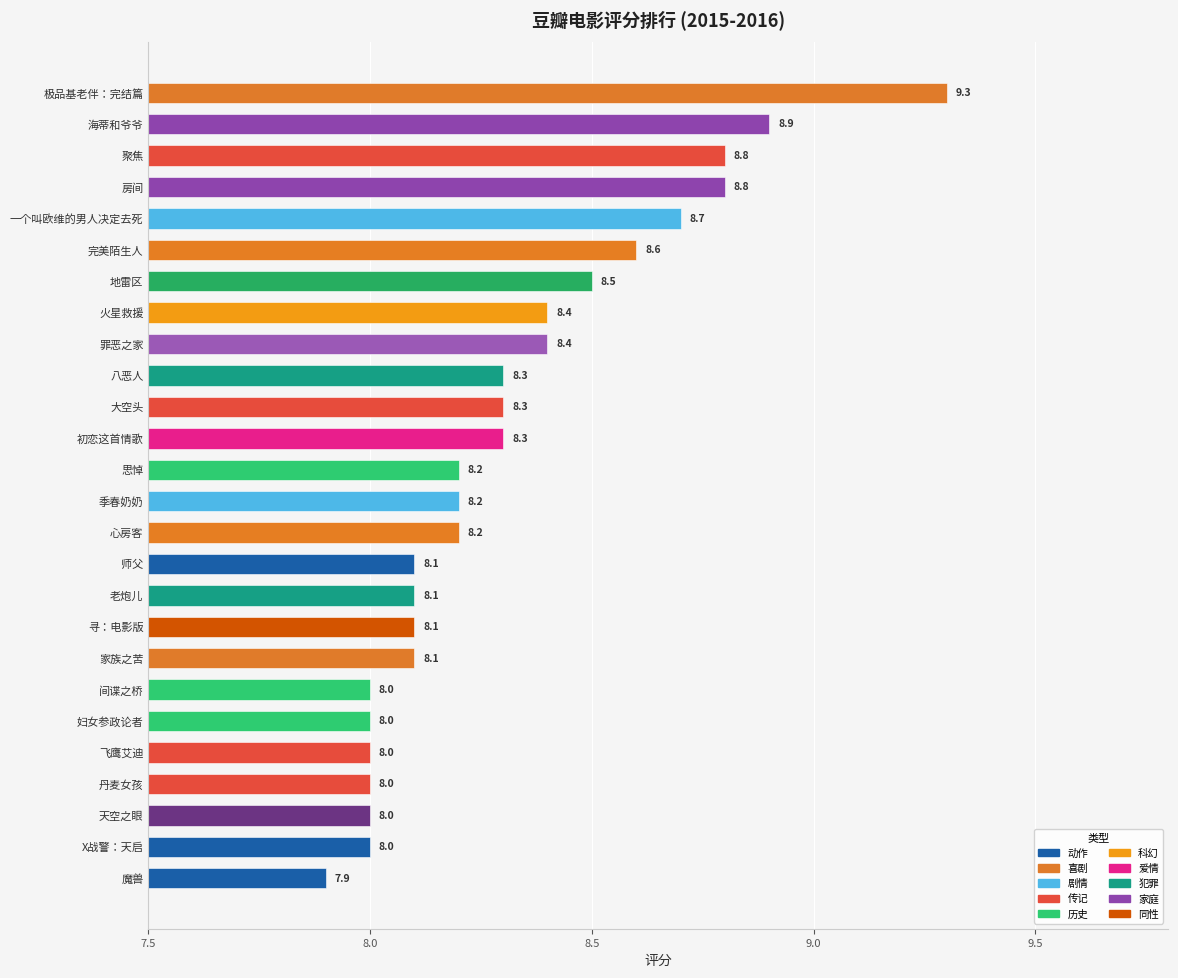

Approximately how many times larger is the value at 间谍之桥 compared to 八恶人?

1.0